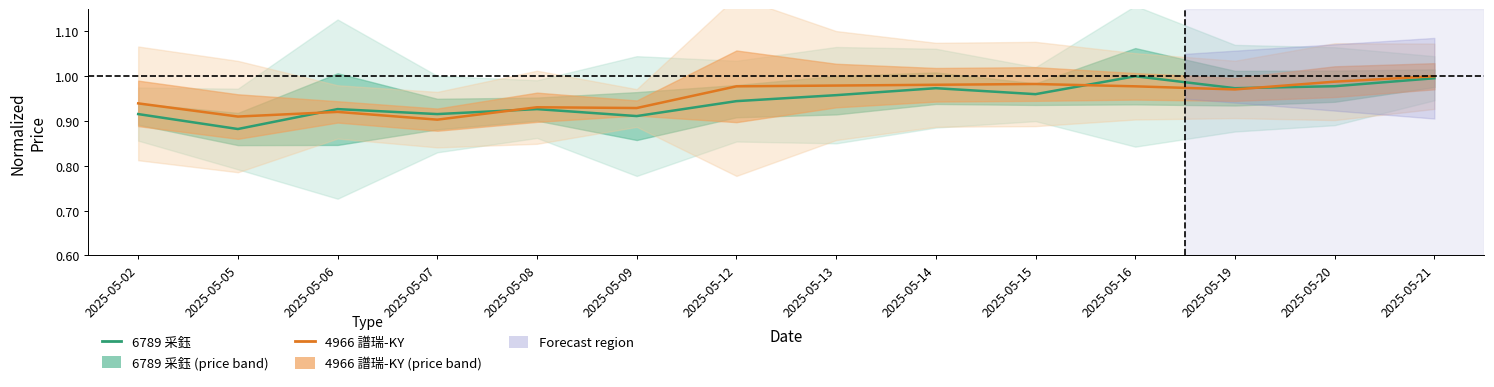

What is the total value across all series at 2025-05-08?

1.9